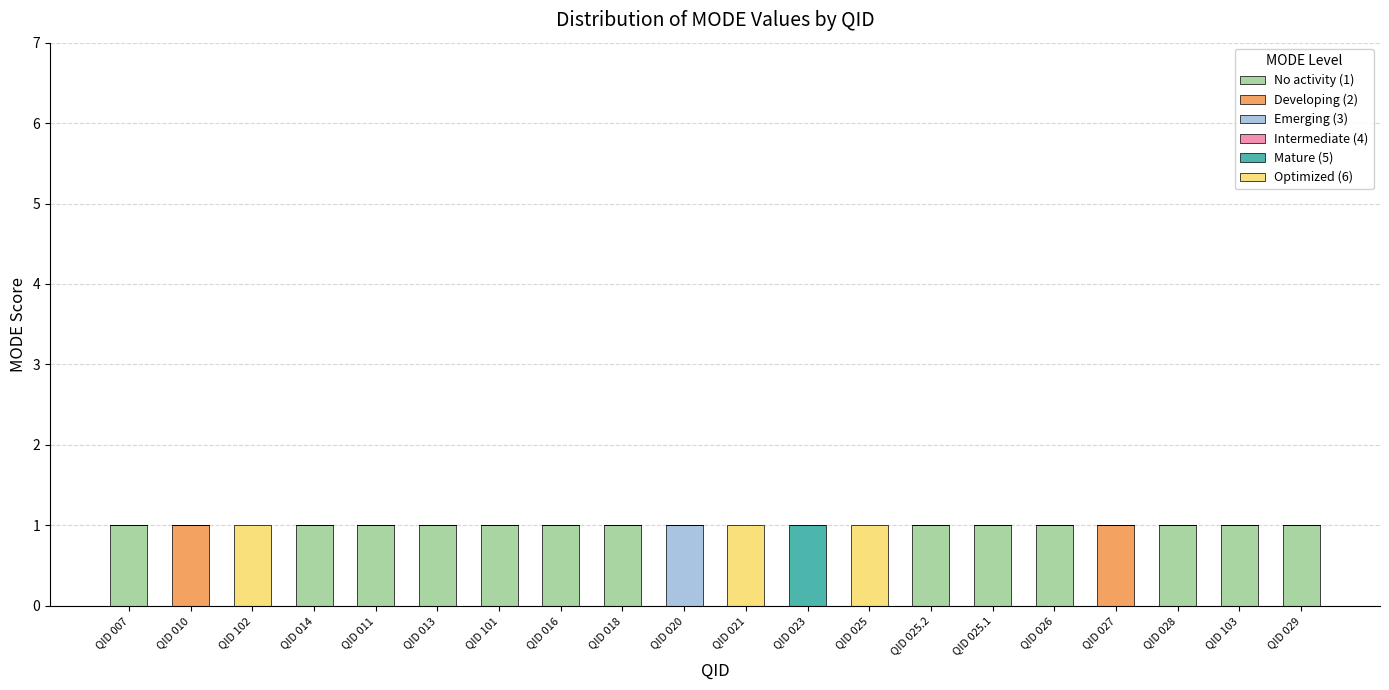

Are the bars horizontal?

No